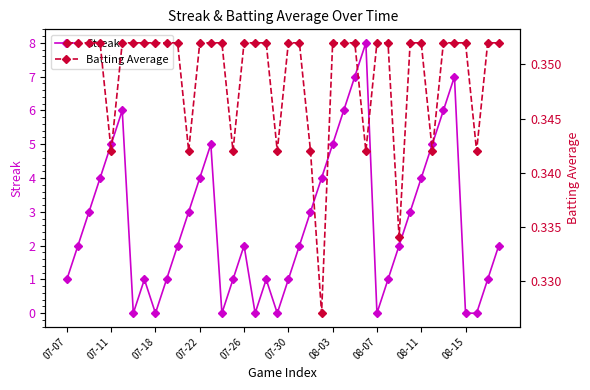

True or false: Streak has more than 1 interior local peaks.

True